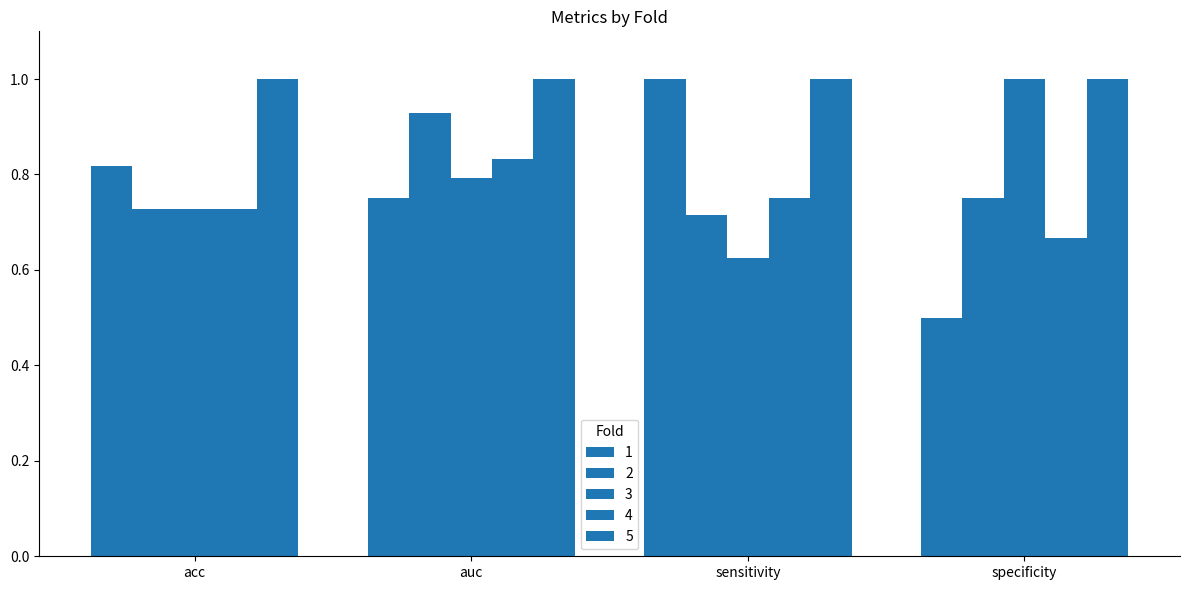

How many bars are there in total?

20